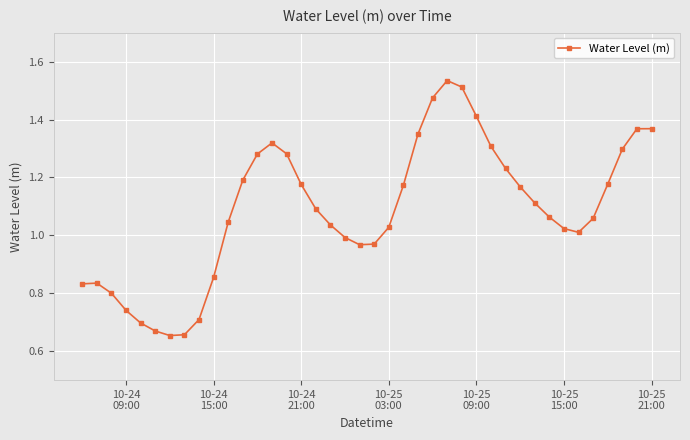

What is the sum of all values?

43.5